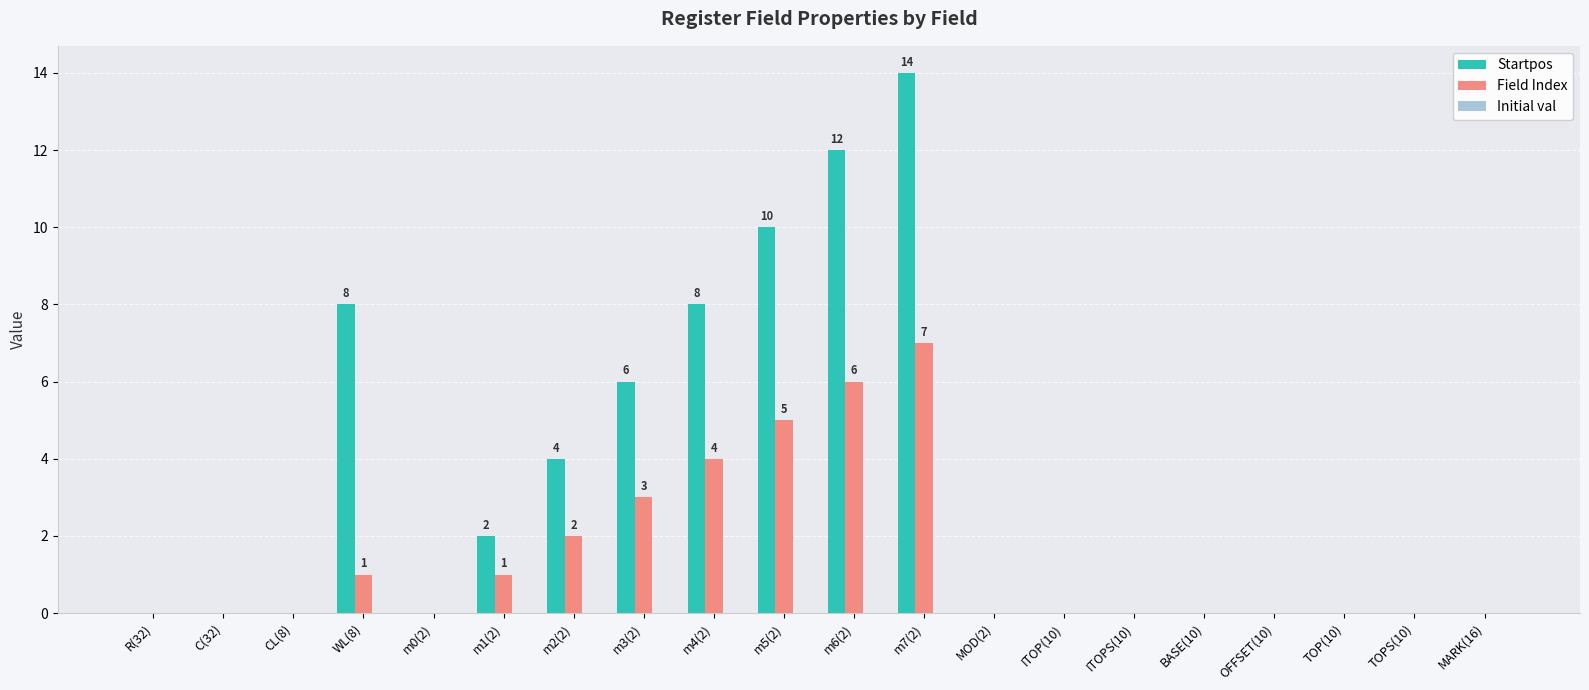

The value of Field Index at WL(8) is 1. True or false?

True